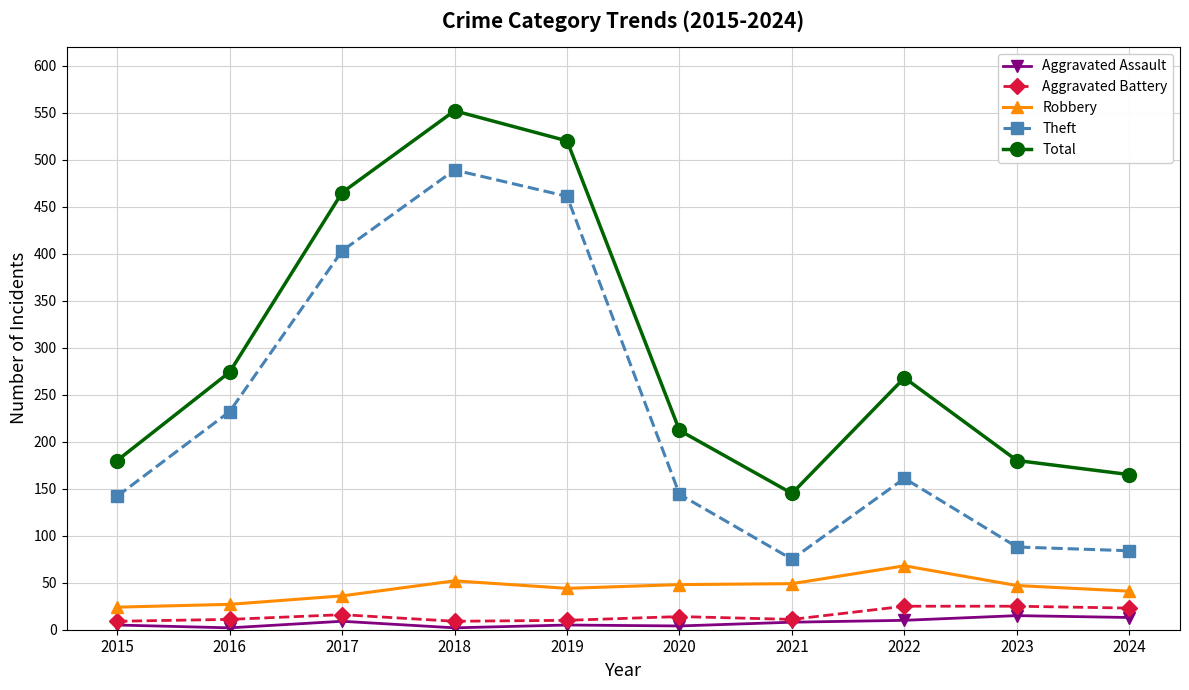

Rank the series by their maximum value, from lowest to highest.

Aggravated Assault, Aggravated Battery, Robbery, Theft, Total